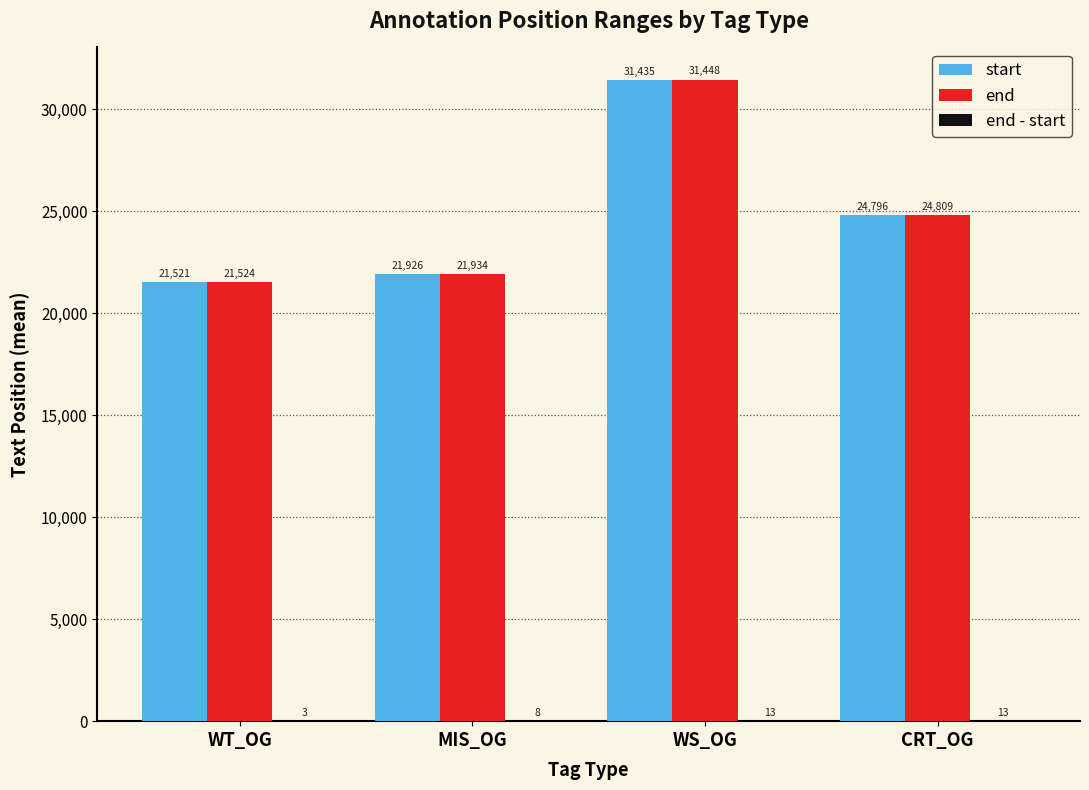

True or false: start has a value of 21926 at MIS_OG.

True